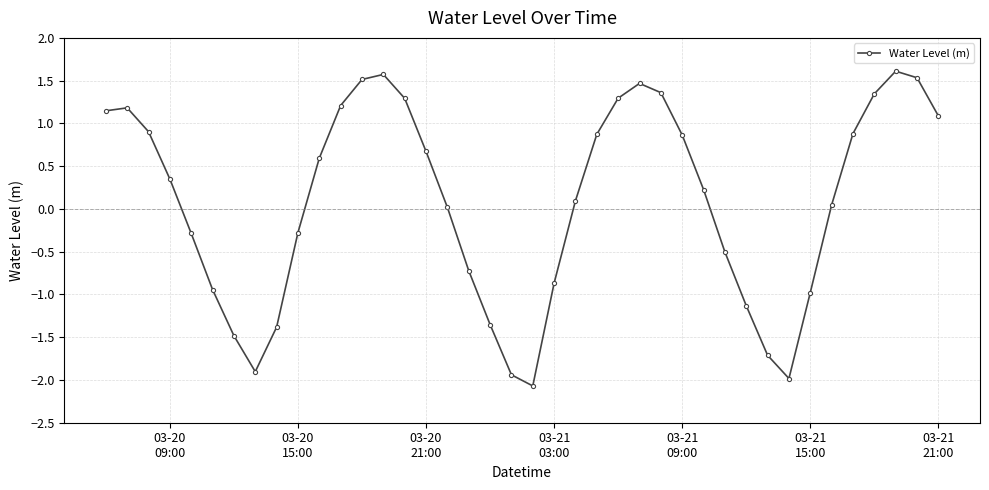

What is the minimum value shown in the chart?

-2.1